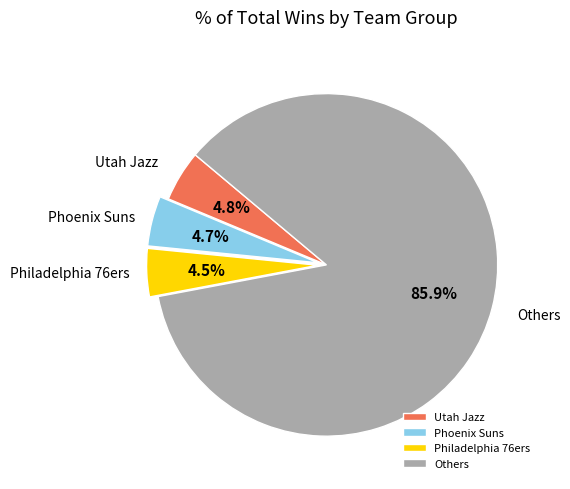

Between Others and Utah Jazz, which is larger?

Others